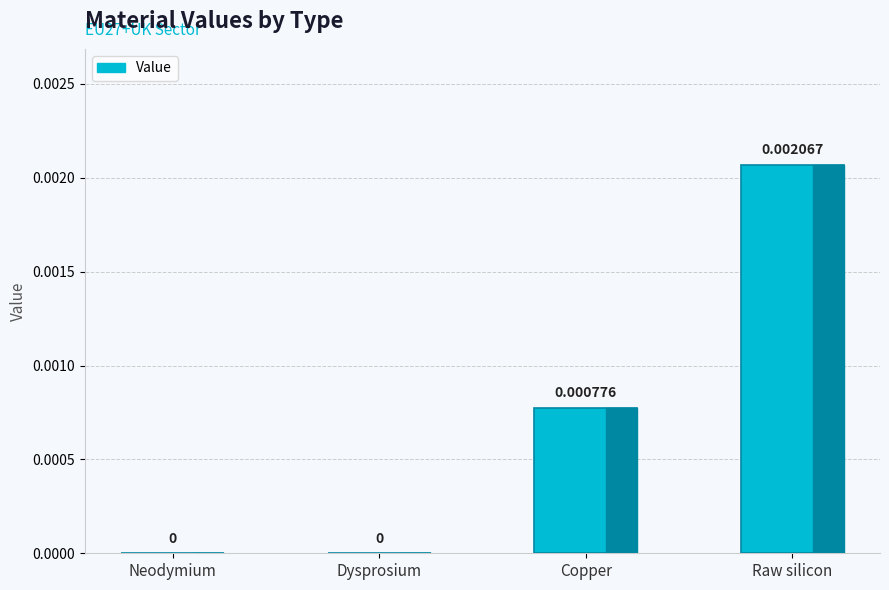

Between Raw silicon and Dysprosium, which is larger?

Raw silicon